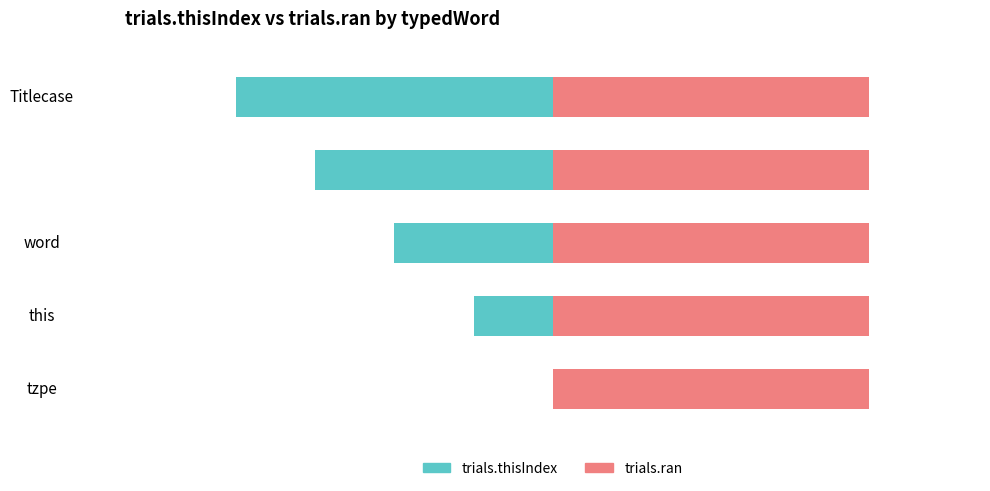

How many trials.thisIndex values are between -3 and -1?

3